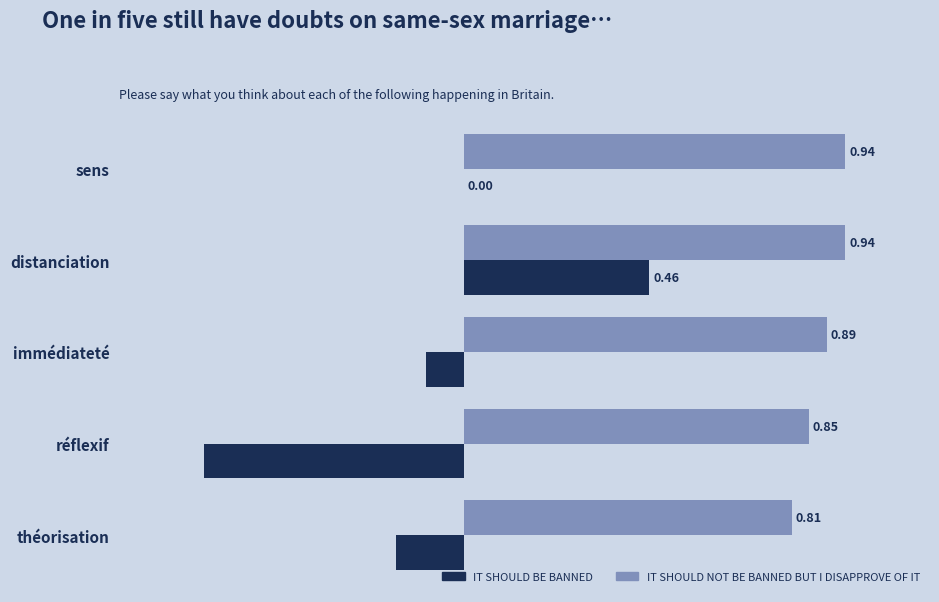

What is the sum of the IT SHOULD BE BANNED values at théorisation and réflexif?

-0.8